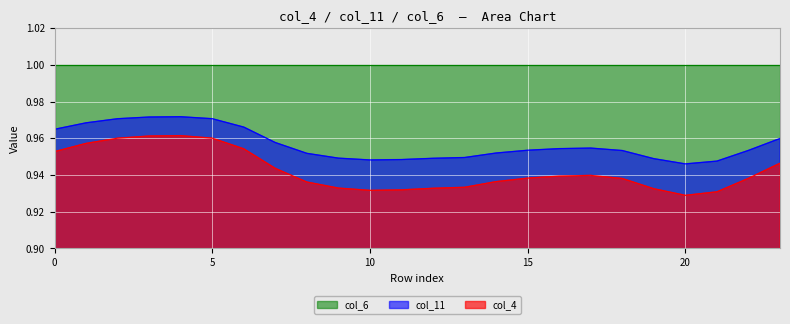

True or false: col_4 and col_11 cross at least once.

False